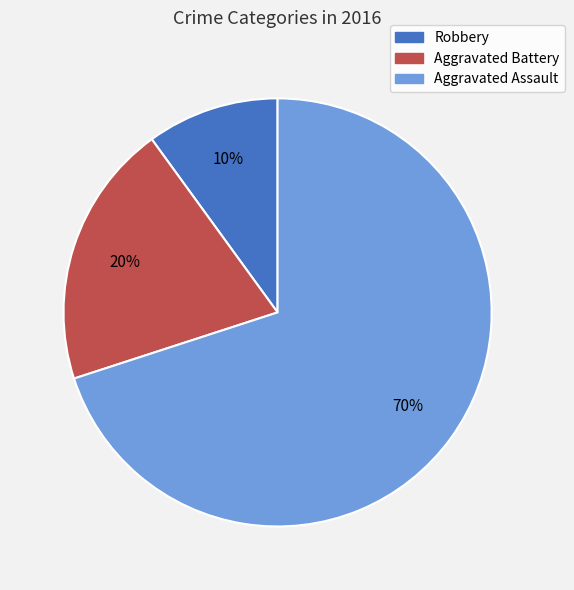

To the nearest percent, what is the average slice percentage?

33%